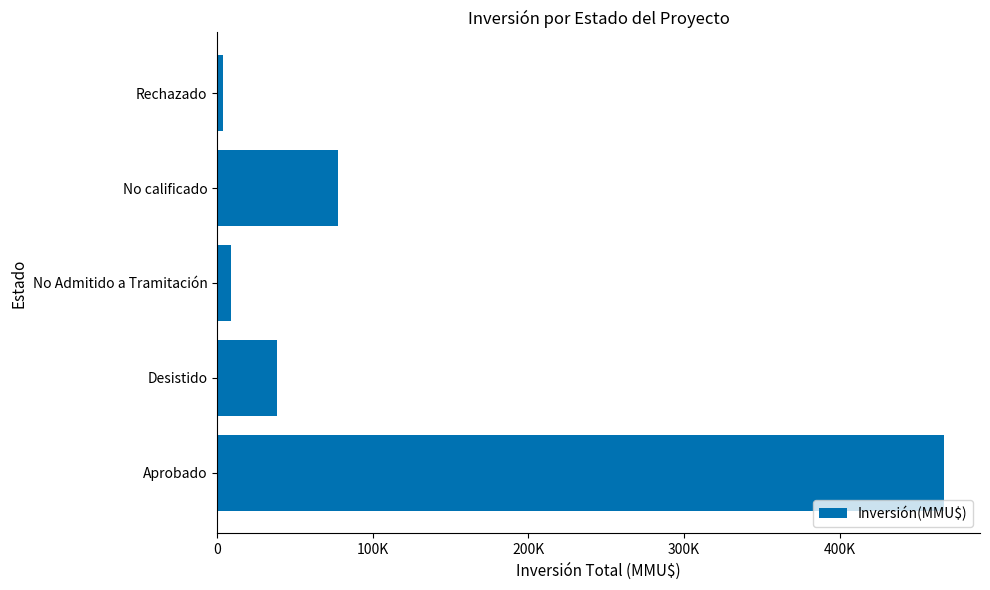

List the labels in order of value, smallest first.

Rechazado, No Admitido a Tramitación, Desistido, No calificado, Aprobado